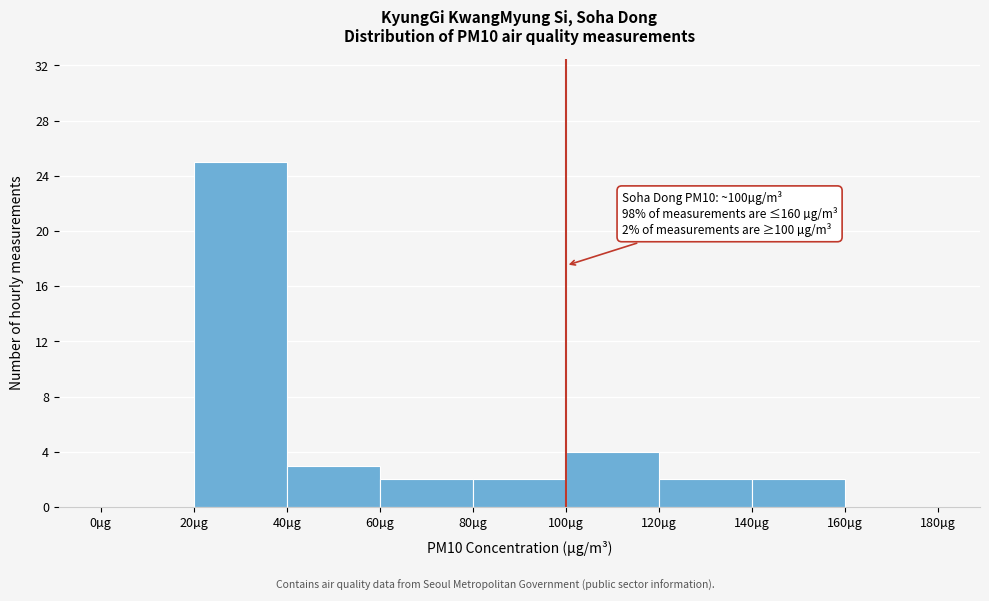

Which range on the x-axis has the tallest bar?

20 to 40